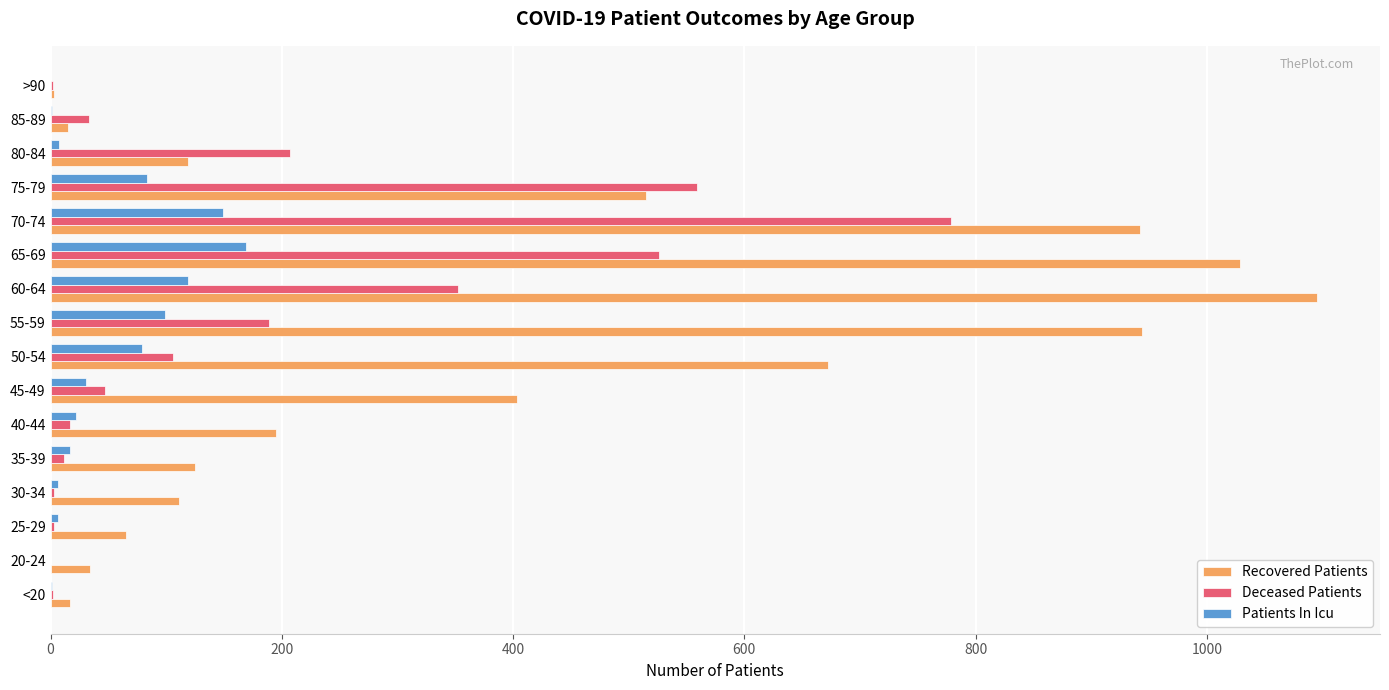

Is the value of Patients In Icu at 45-49 greater than the value of Deceased Patients at 30-34?

Yes